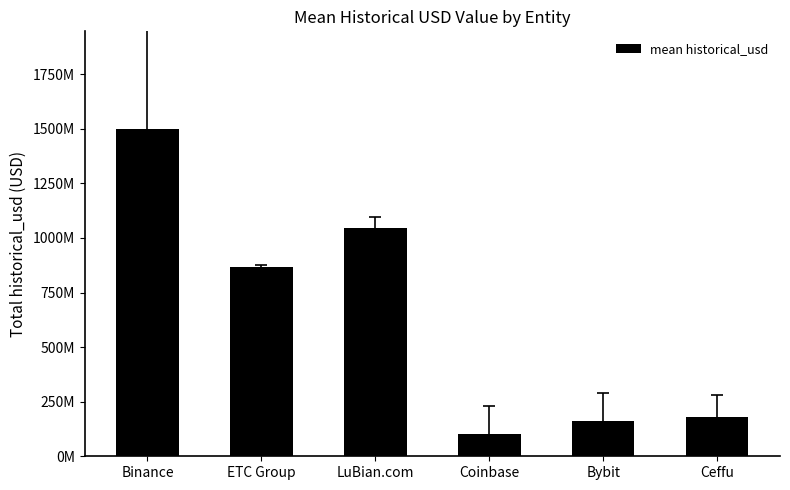

Between Ceffu and LuBian.com, which is larger?

LuBian.com